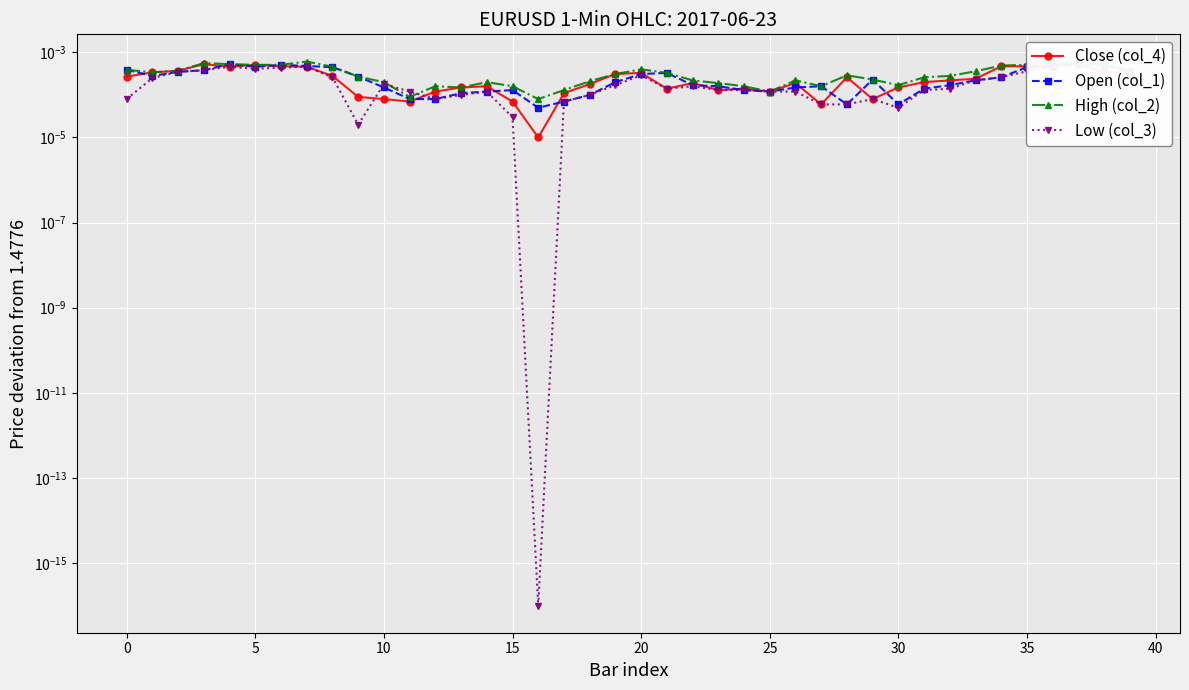

True or false: Low (col_3) and Open (col_1) intersect in this chart.

True